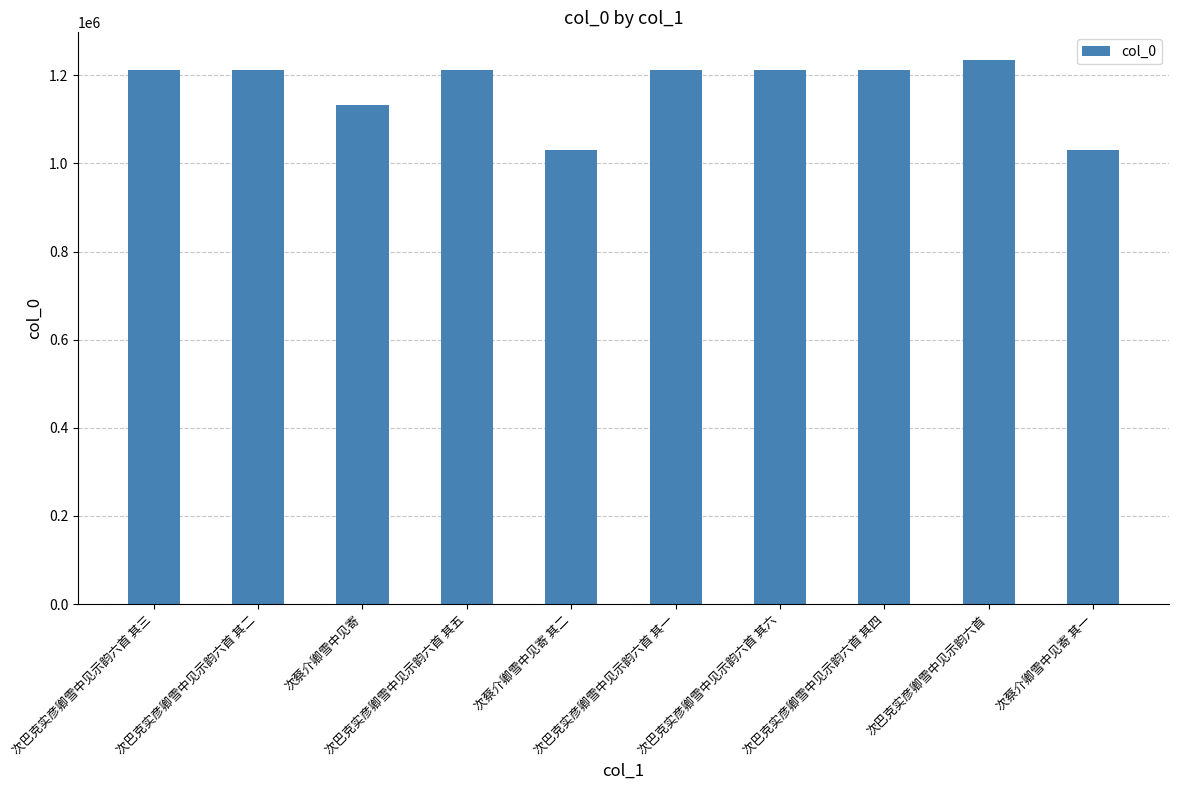

What is the label of the 4th bar from the left?

次巴克实彦卿雪中见示韵六首 其五